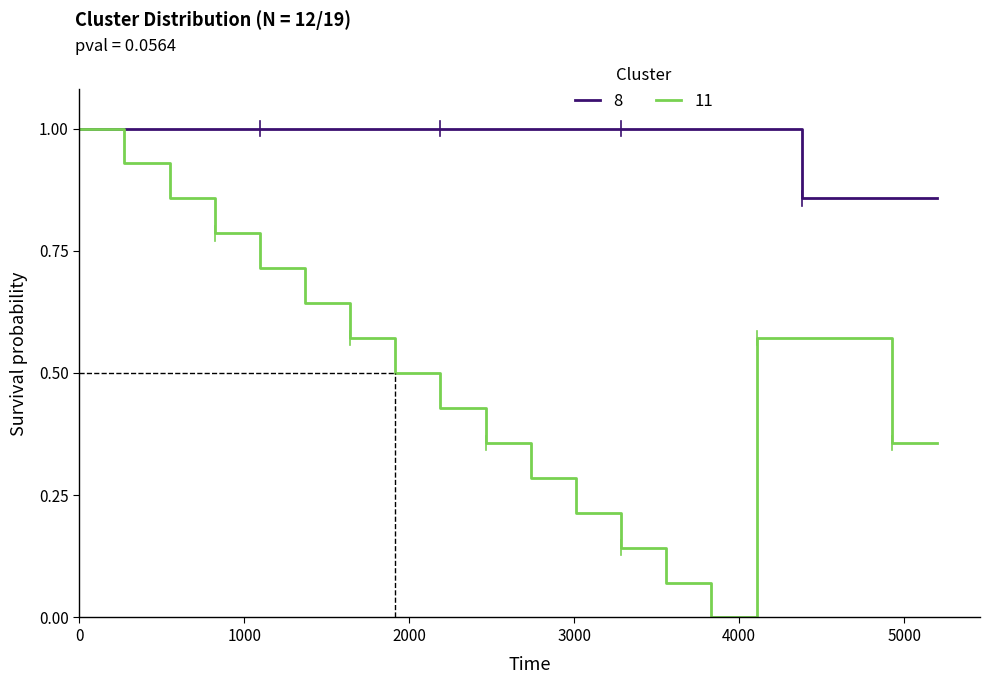

Does the chart have visible grid lines?

No